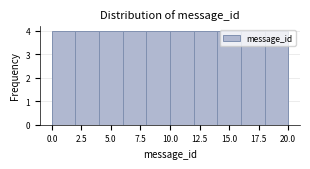

Reading left to right, list every bar in this chart as the range it spans on the x-axis followed by its height. The values are not printed on the chart, so give them approximately, as read against the axis.

0 to 2: 4
2 to 4: 4
4 to 6: 4
6 to 8: 4
8 to 10: 4
10 to 12: 4
12 to 14: 4
14 to 16: 4
16 to 18: 4
18 to 20: 4